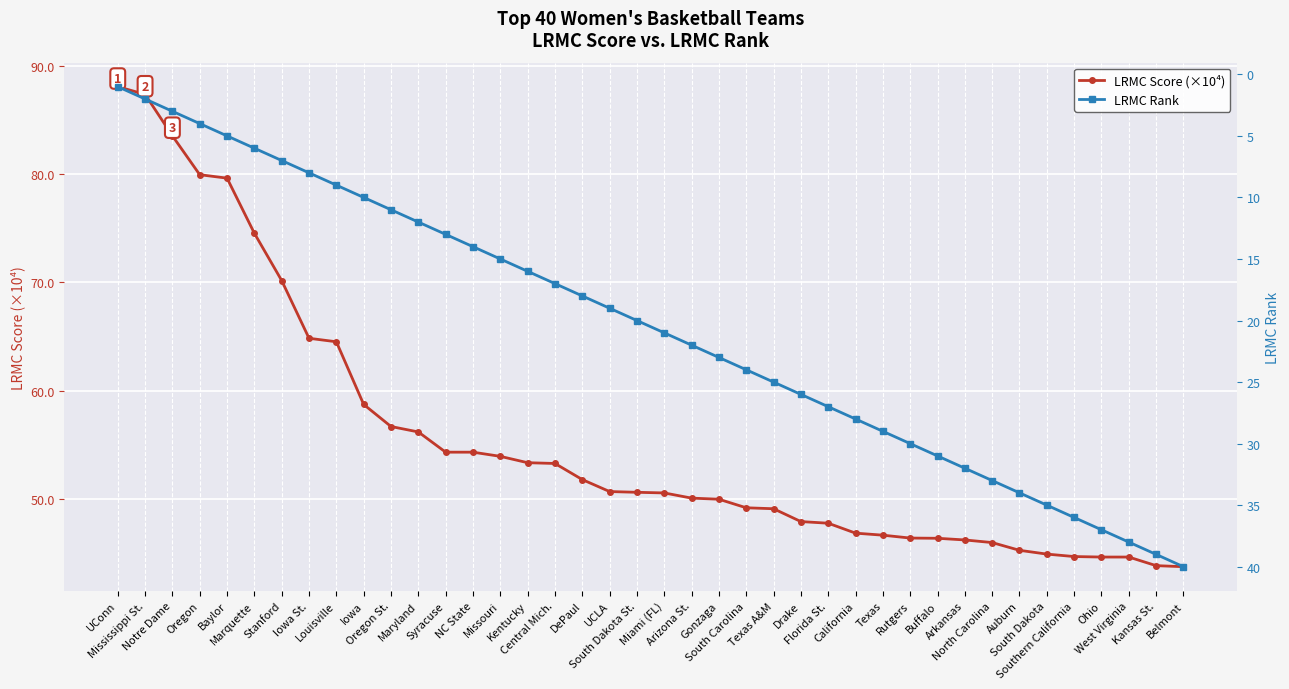

How many lines are shown in the chart?

2